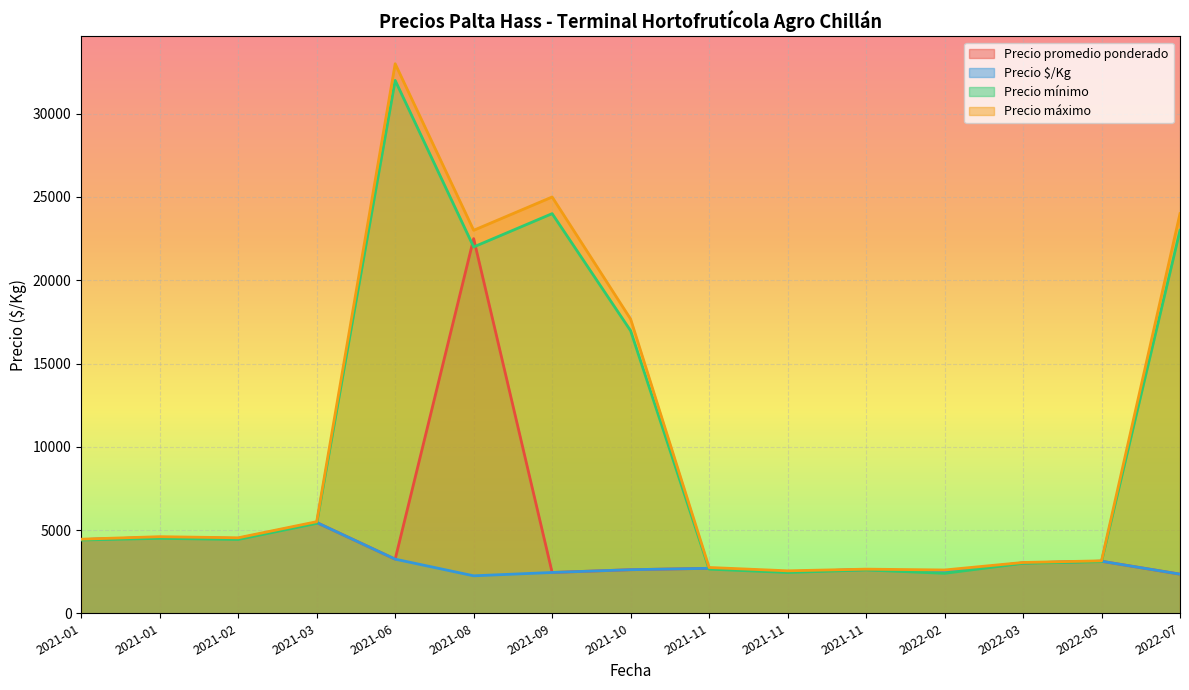

Does the chart display data point markers on the line(s)?

No